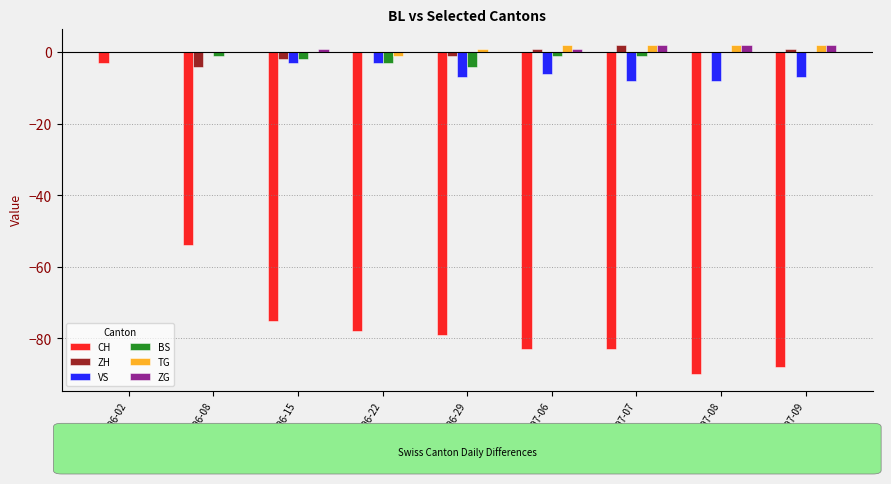

What is the total value across all series at 2020-07-08?

-94